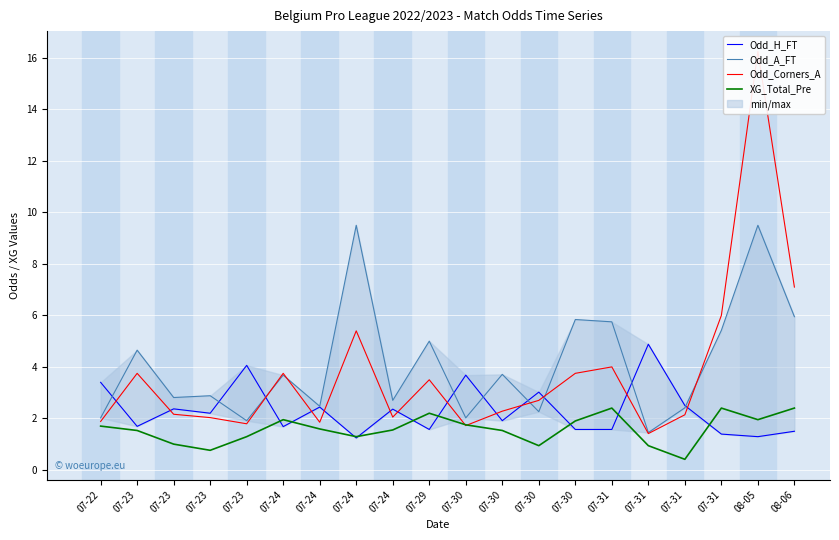

At how many categories does at least one series exceed 11?

1